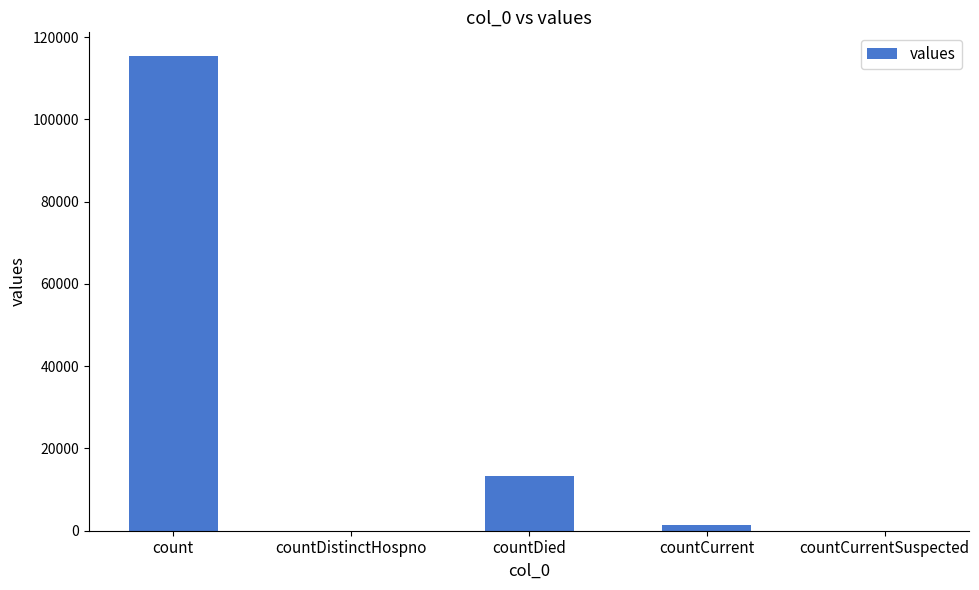

What is the greatest value displayed?

115379